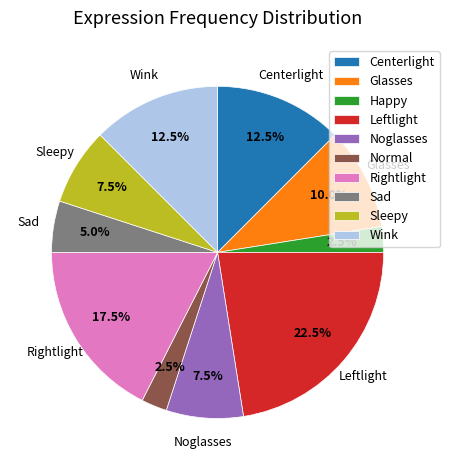

Does any single category account for the majority?

No